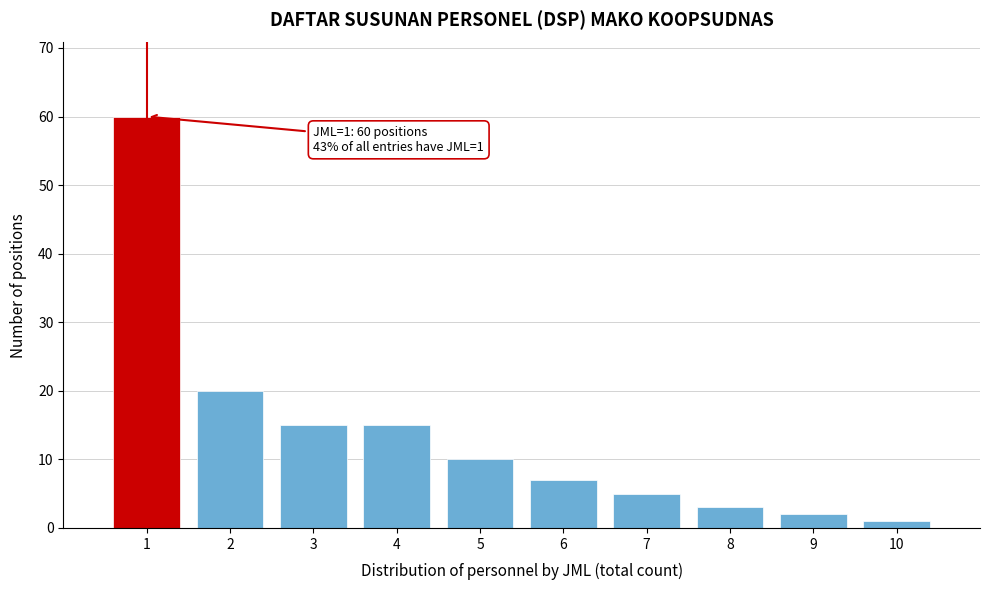

Which range on the x-axis has the tallest bar?

0.5 to 1.5